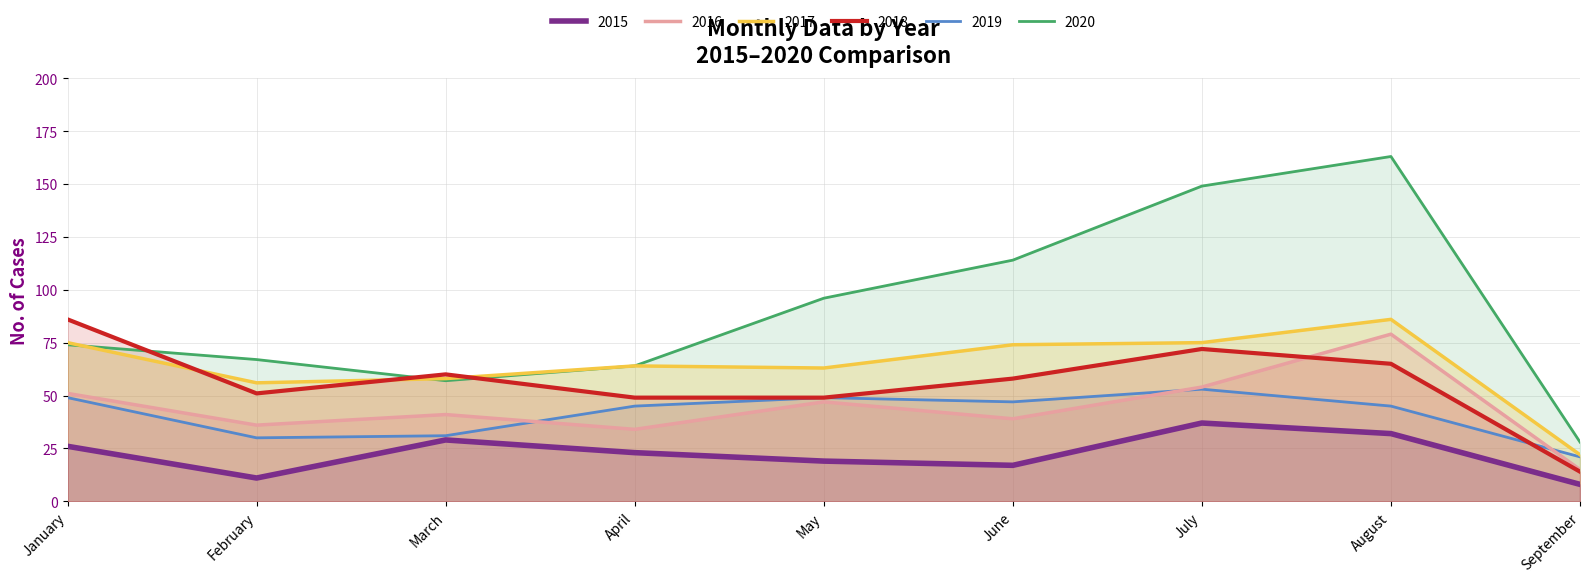

What is the approximate value of 2019 at March?

31